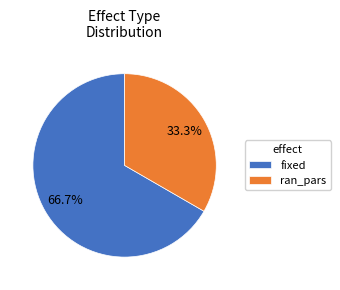

What portion of the pie excludes ran_pars?

66.7%